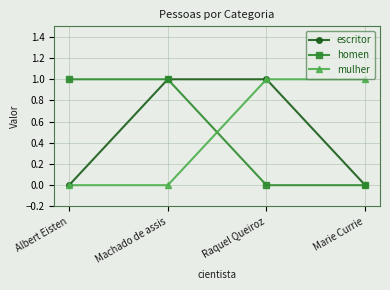

How many categories are shown in the chart?

4